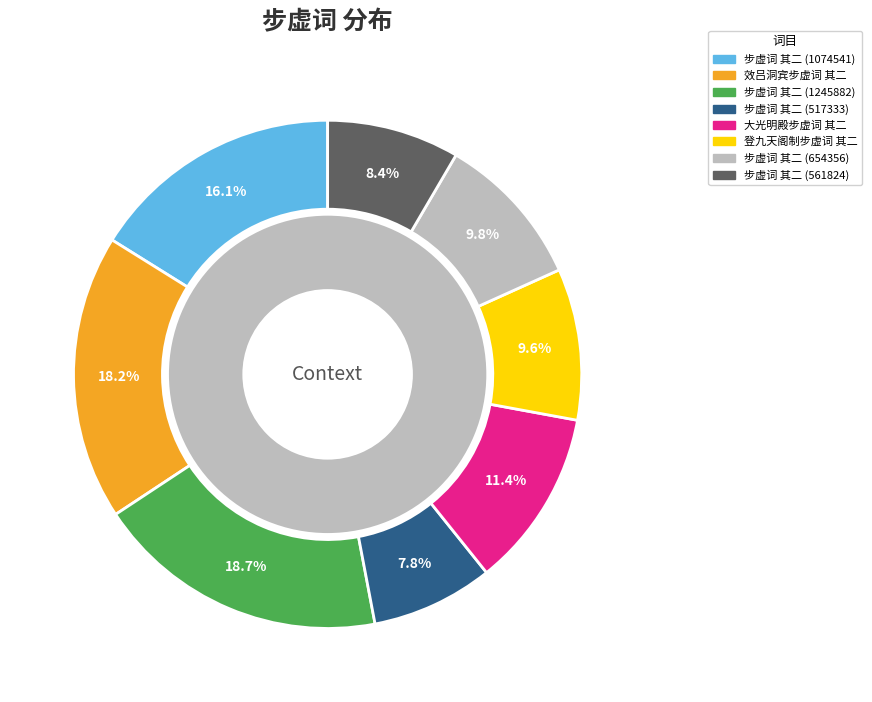

True or false: 步虚词 其二 (561824) accounts for 8% of the total.

True